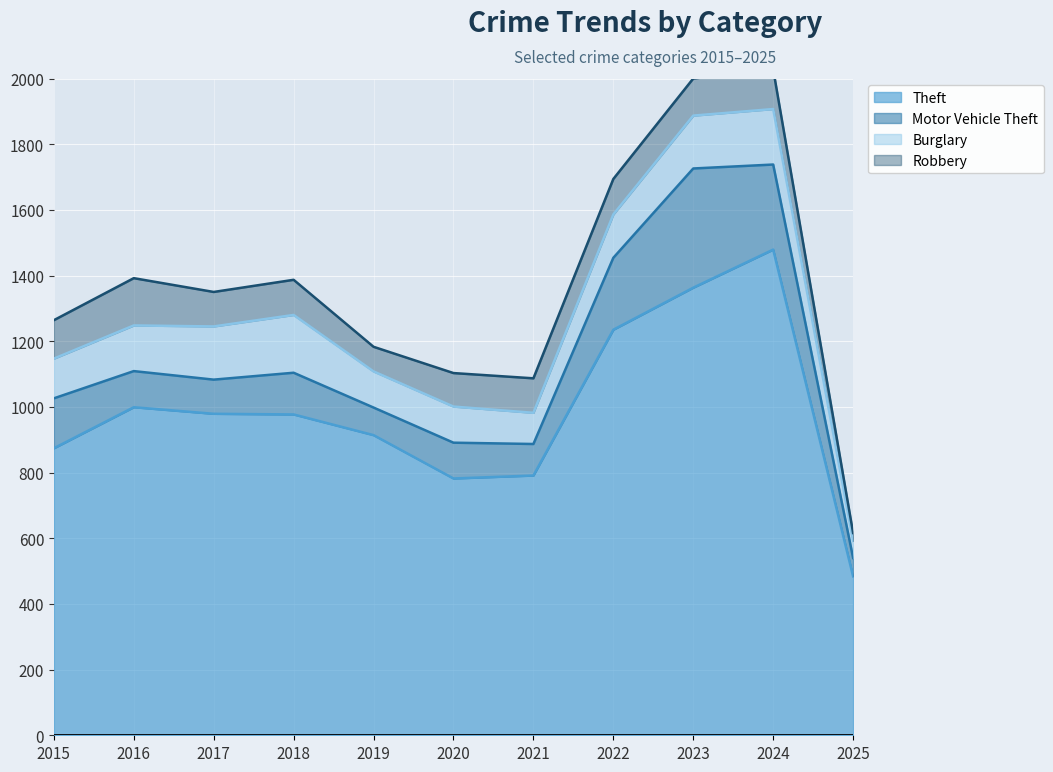

Which has a higher value, 2025 or 2023?

2023